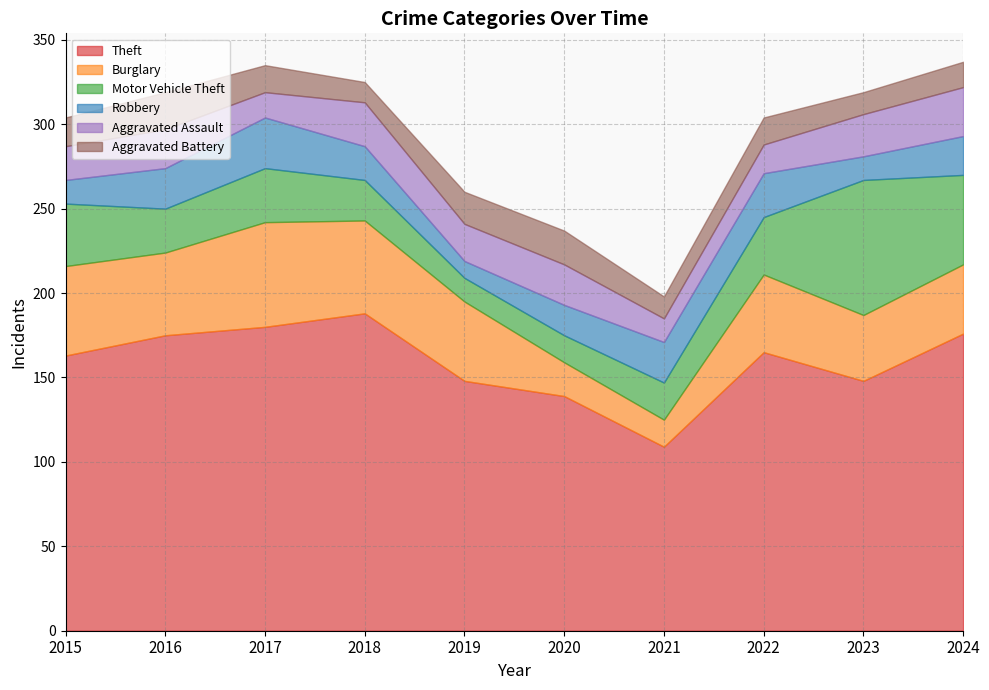

Which label corresponds to the largest value in the chart?

2018